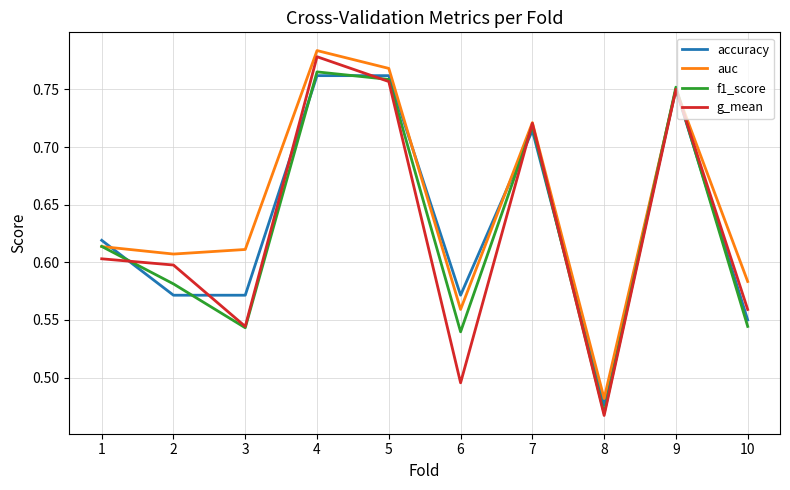

At how many categories does at least one series exceed 0?

10